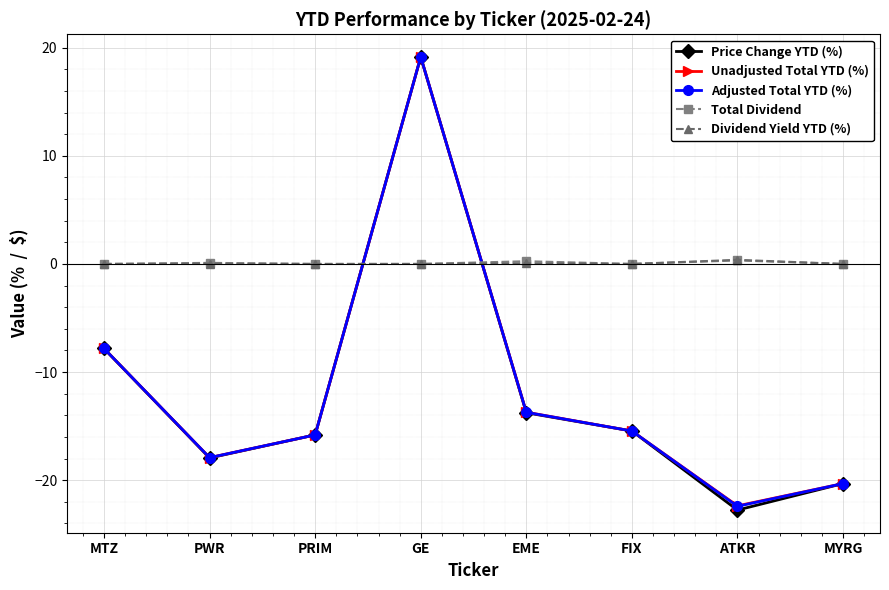

At which label does Adjusted Total YTD (%) first exceed -15?

MTZ